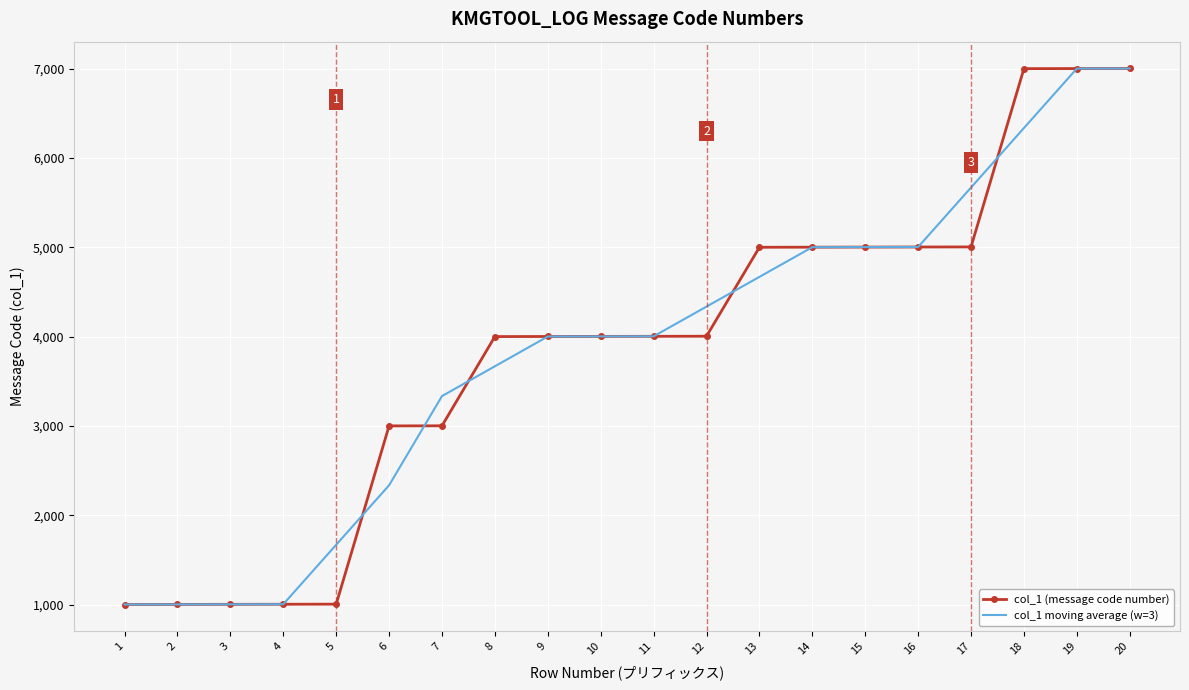

What are all the series names shown in the legend?

col_1 (message code number), col_1 moving average (w=3)